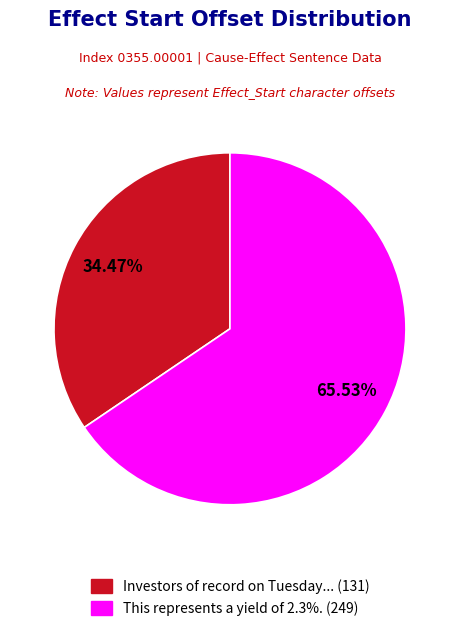

How many segments does this pie chart have?

2